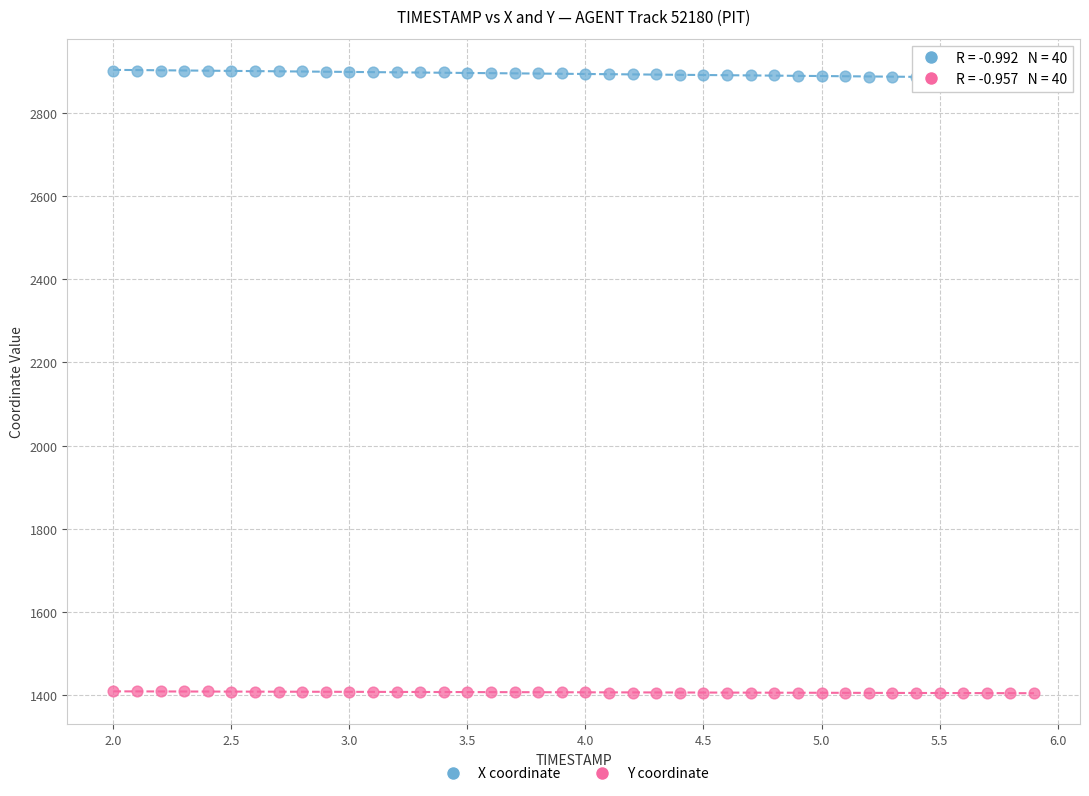

Which series contains the highest Y value?

X coordinate